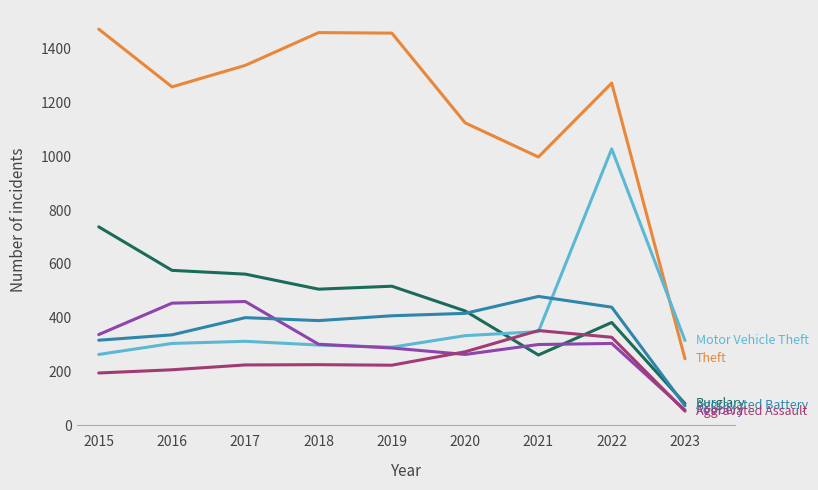

Does the chart display data point markers on the line(s)?

No